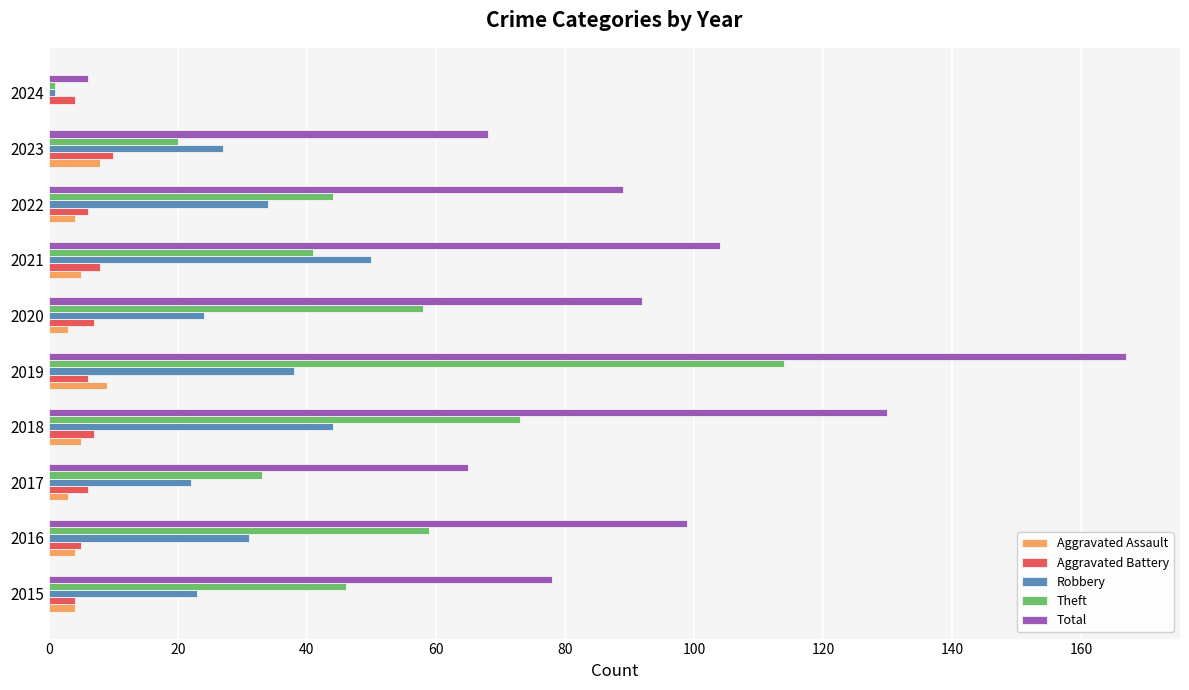

Which series has the largest total across all categories?

Total